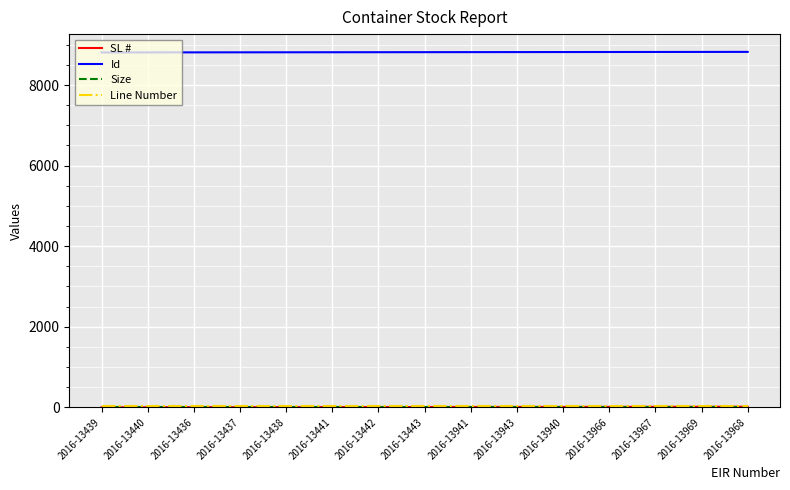

What is the maximum value shown in the chart?

8823